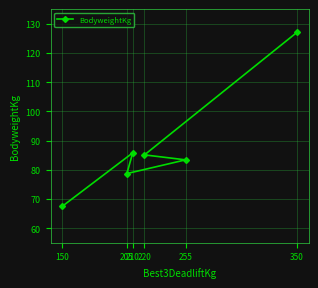

The chart shows a value of 120.6 at 205. True or false?

False